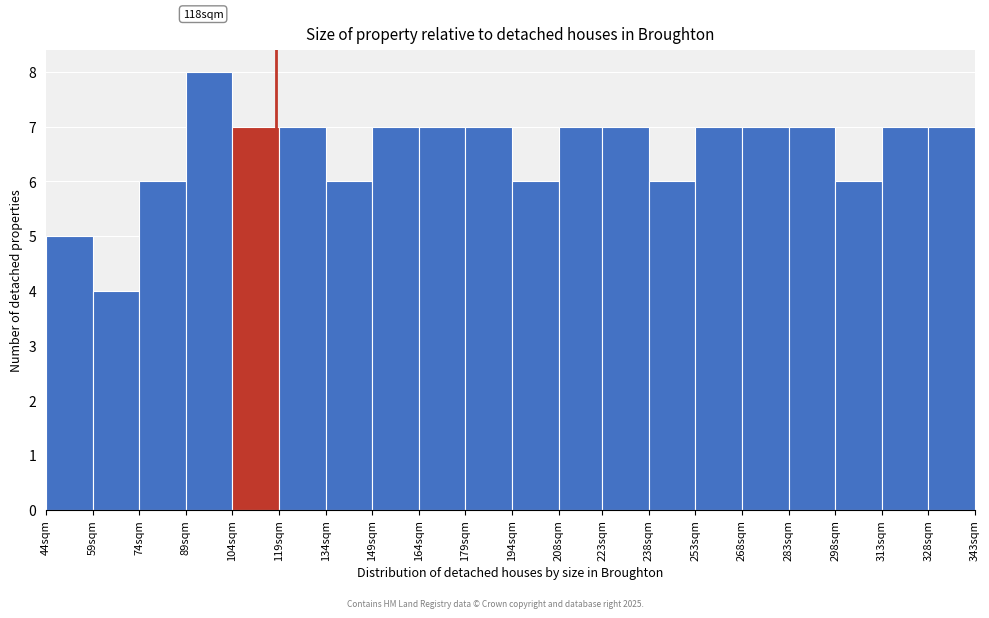

Reading left to right, extract all data points from this chart.

44sqm=5	59sqm=4	74sqm=6	89sqm=8	104sqm=7	119sqm=7	134sqm=6	149sqm=7	164sqm=7	179sqm=7	194sqm=6	208sqm=7	223sqm=7	238sqm=6	253sqm=7	268sqm=7	283sqm=7	298sqm=6	313sqm=7	328sqm=7